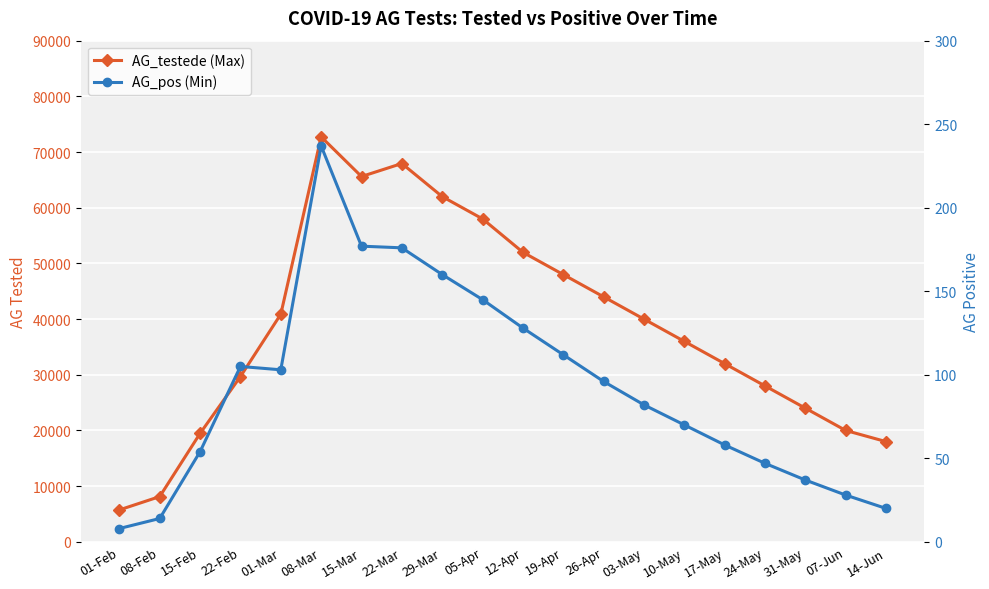

What is the difference between the highest and lowest values at 22-Mar?

67766